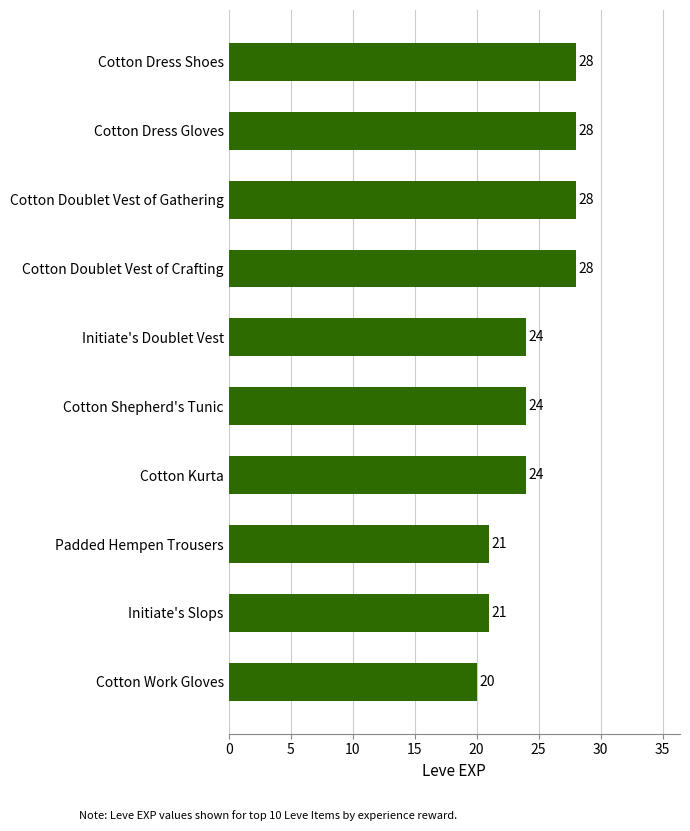

Does the chart contain stacked bars?

No